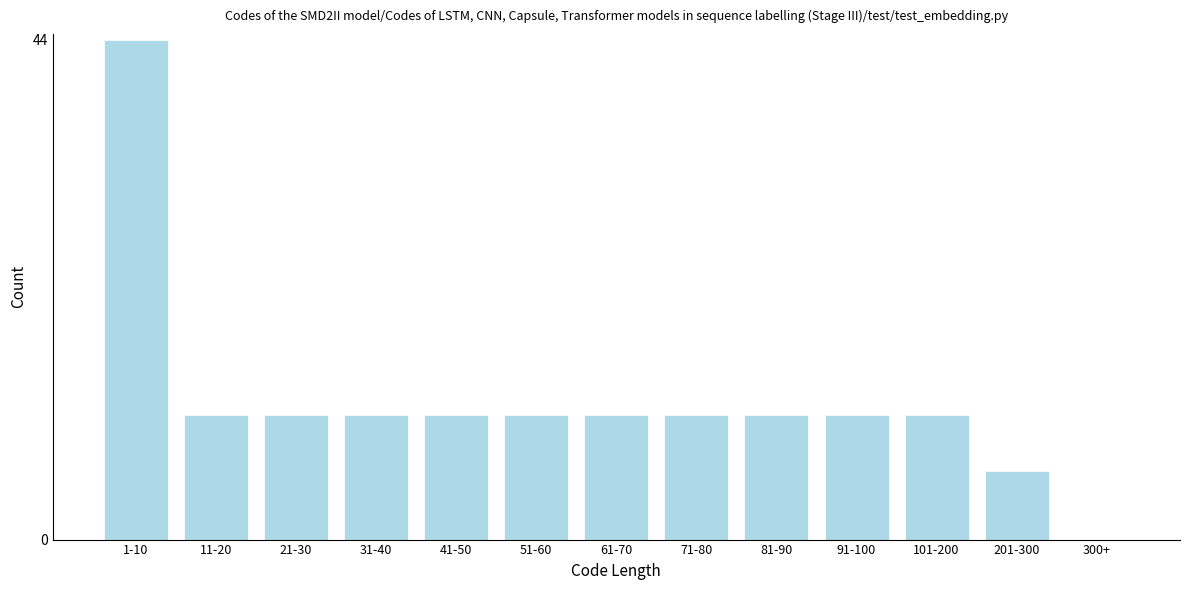

Reading left to right, transcribe all the data shown in this chart.

1-10=44	11-20=11	21-30=11	31-40=11	41-50=11	51-60=11	61-70=11	71-80=11	81-90=11	91-100=11	101-200=11	201-300=6	300+=0